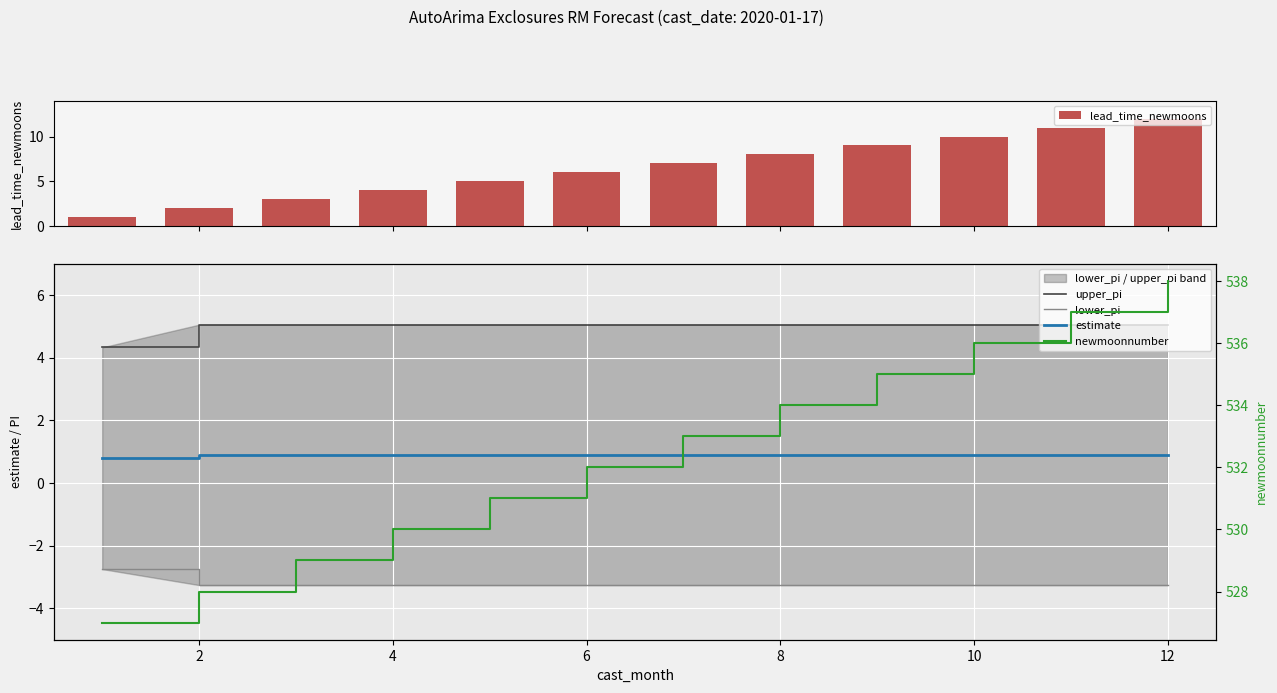

The estimate series shows 0.9 at 12. True or false?

True